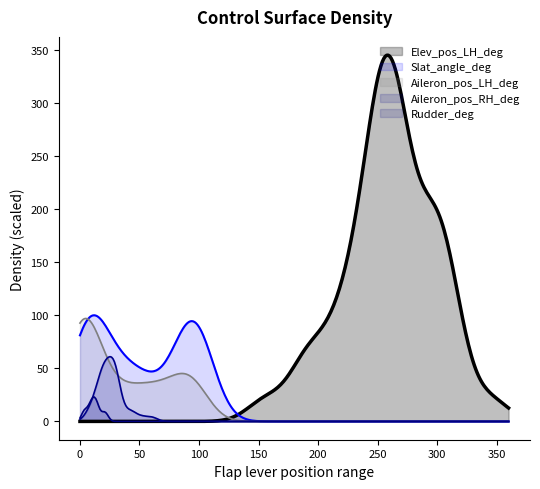

Which series has the largest total across all categories?

Elev_pos_LH_deg